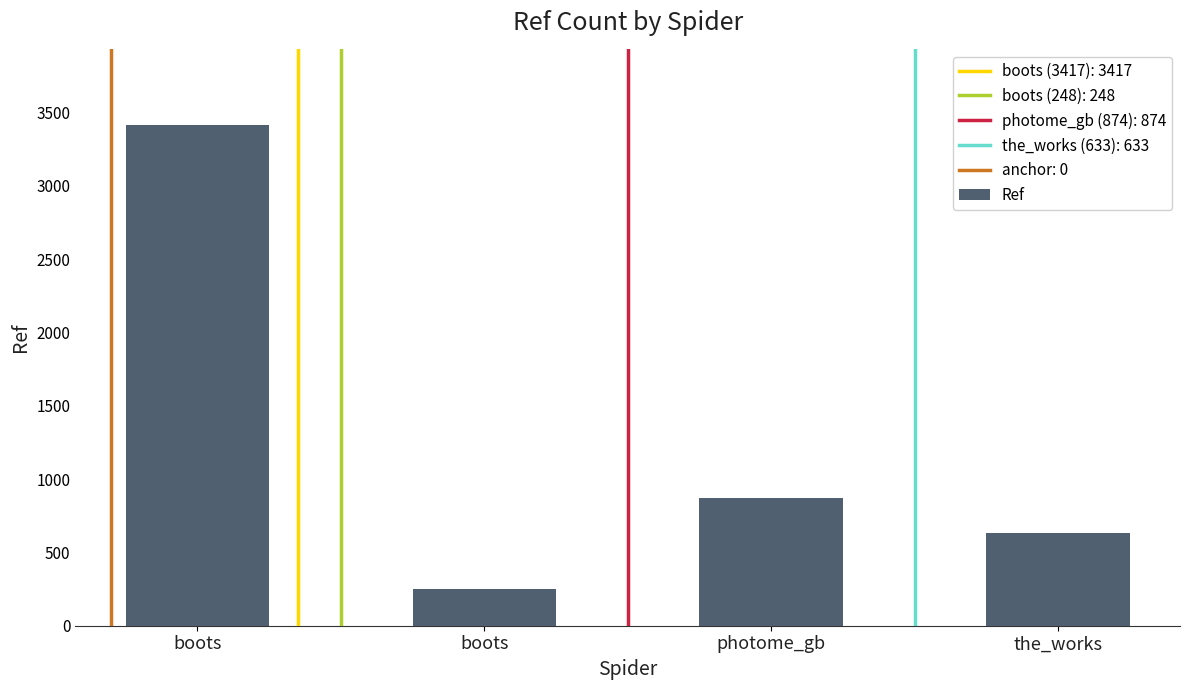

At which category does the chart reach its peak across all series?

boots